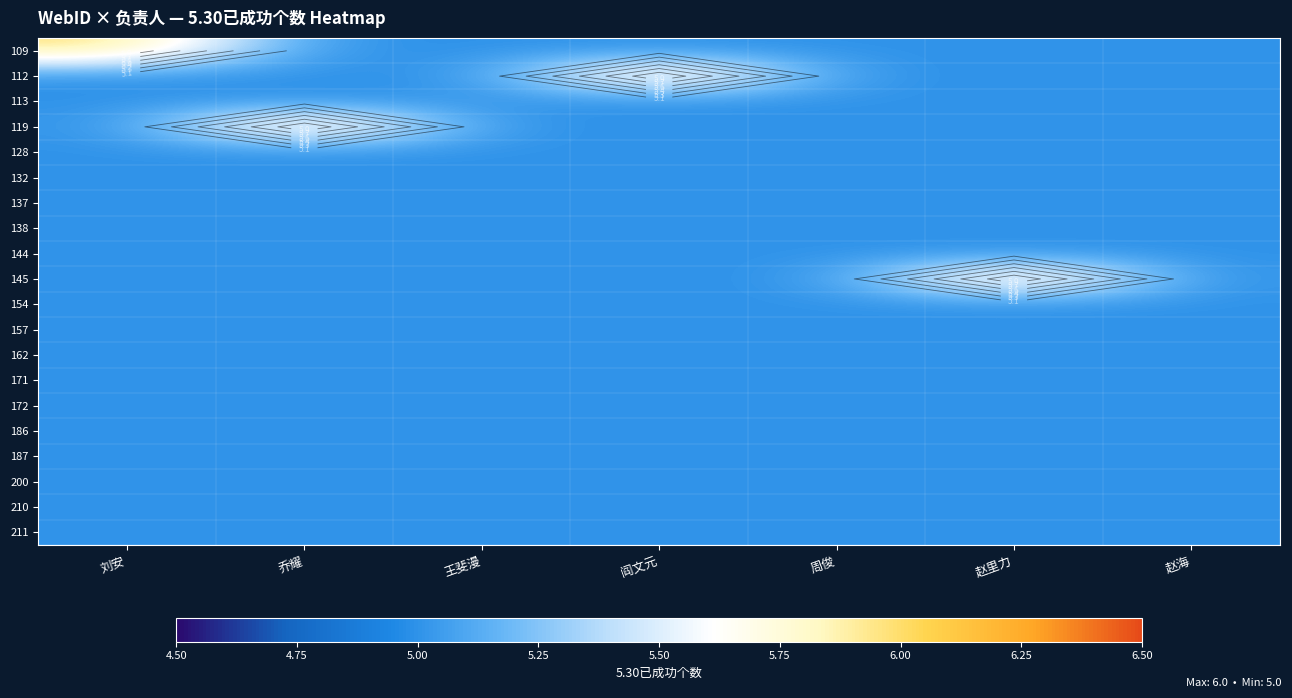

Rank the series by their maximum value, from highest to lowest.

109, 112, 119, 145, 113, 128, 132, 137, 138, 144, 154, 157, 162, 171, 172, 186, 187, 200, 210, 211